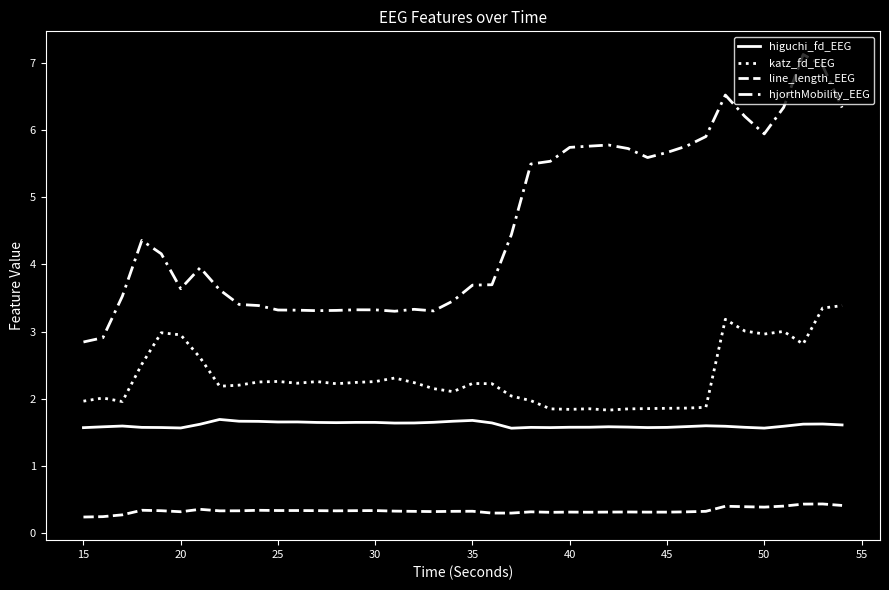

Which series has the largest total across all categories?

hjorthMobility_EEG